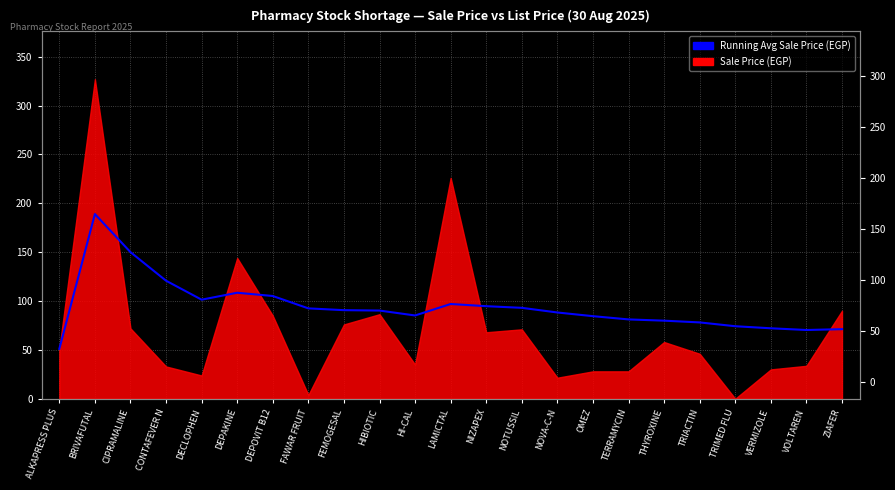

What is the label of the 12th point from the left?

LAMICTAL